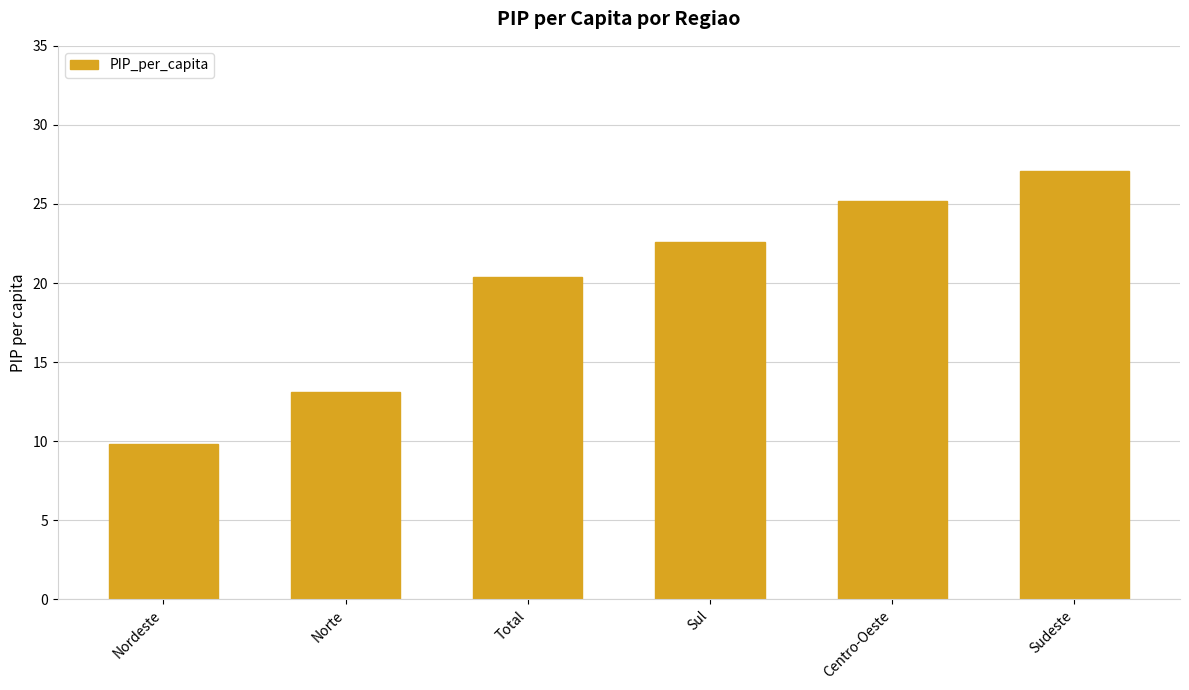

What position from the right is Centro-Oeste?

2